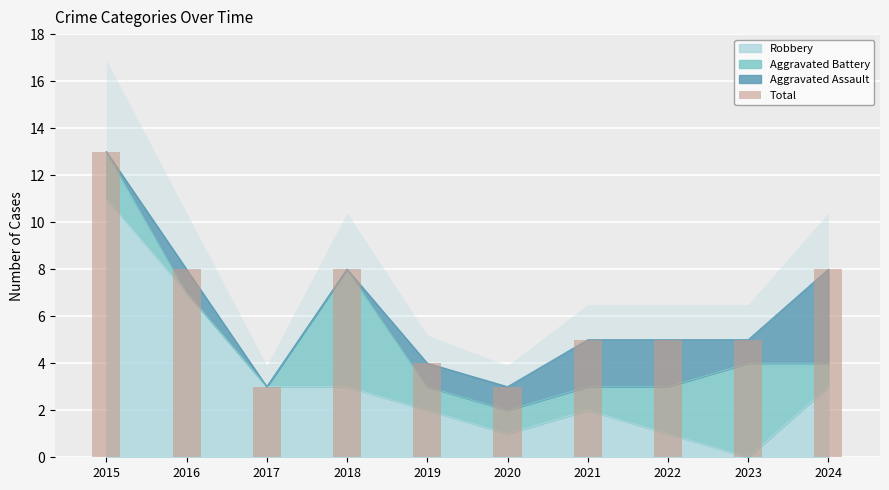

What is the value of the 3rd bar from the left?

3